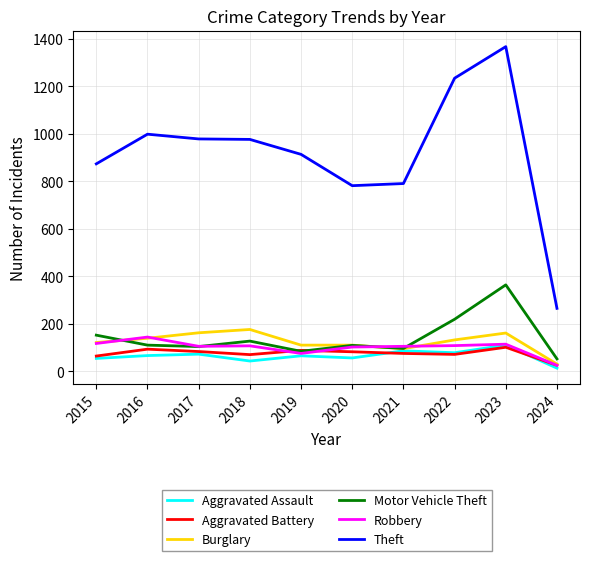

What is the total value across all series at 2023?

2218